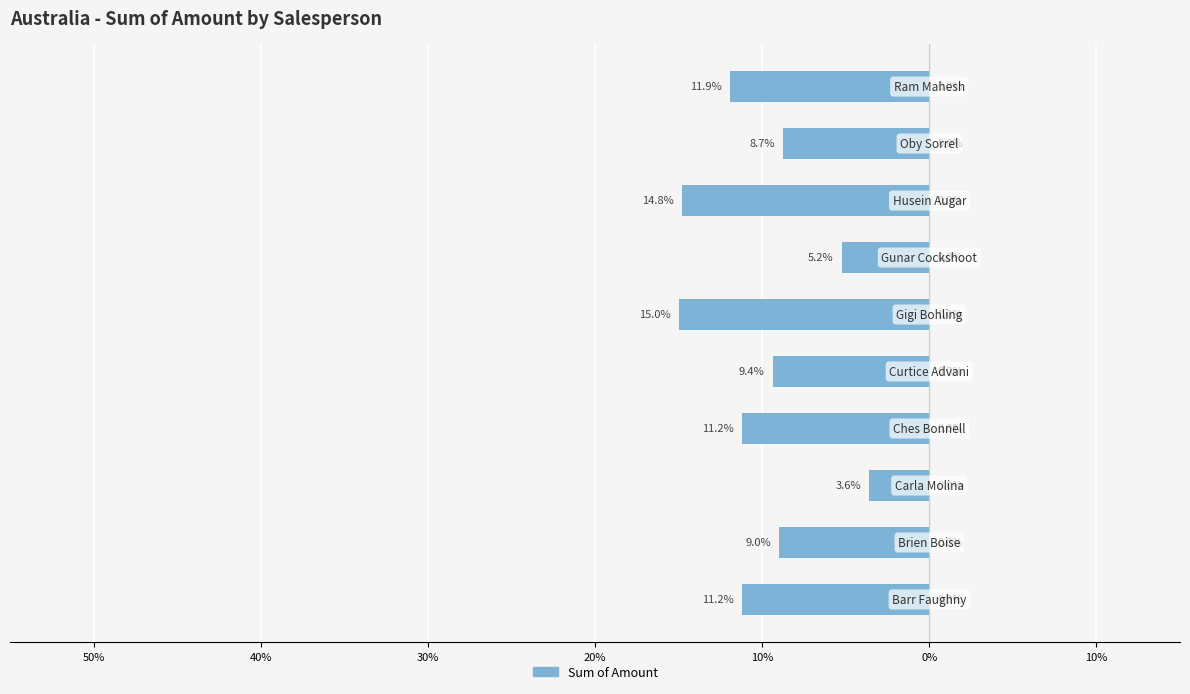

How many bars are there in total?

10